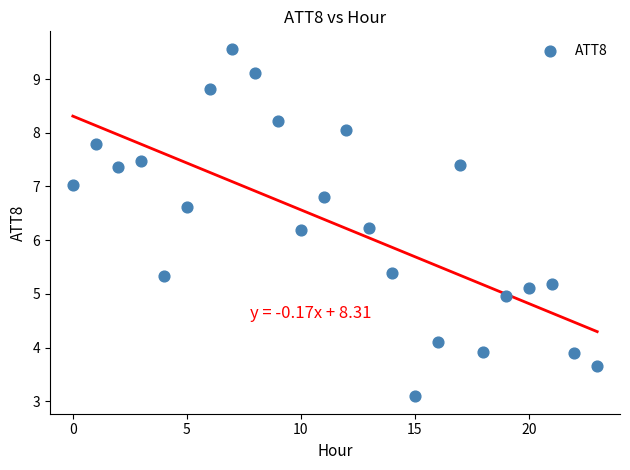

What is the range of Y values (max minus min)?

6.5